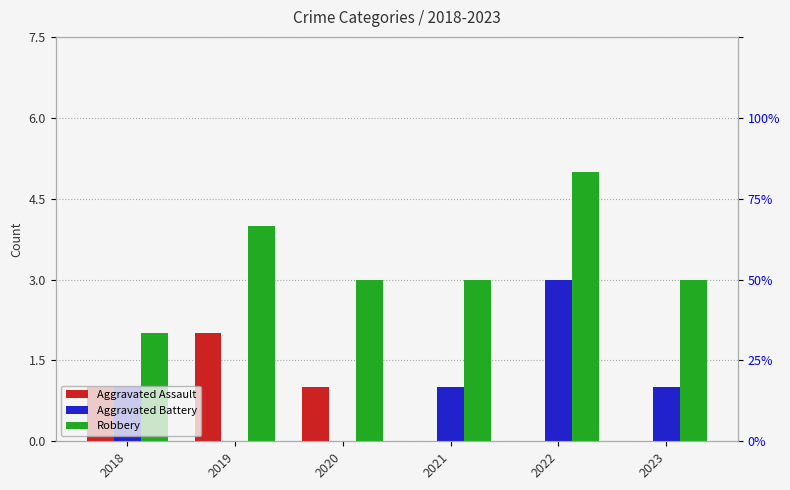

Which series has the largest total across all categories?

Robbery